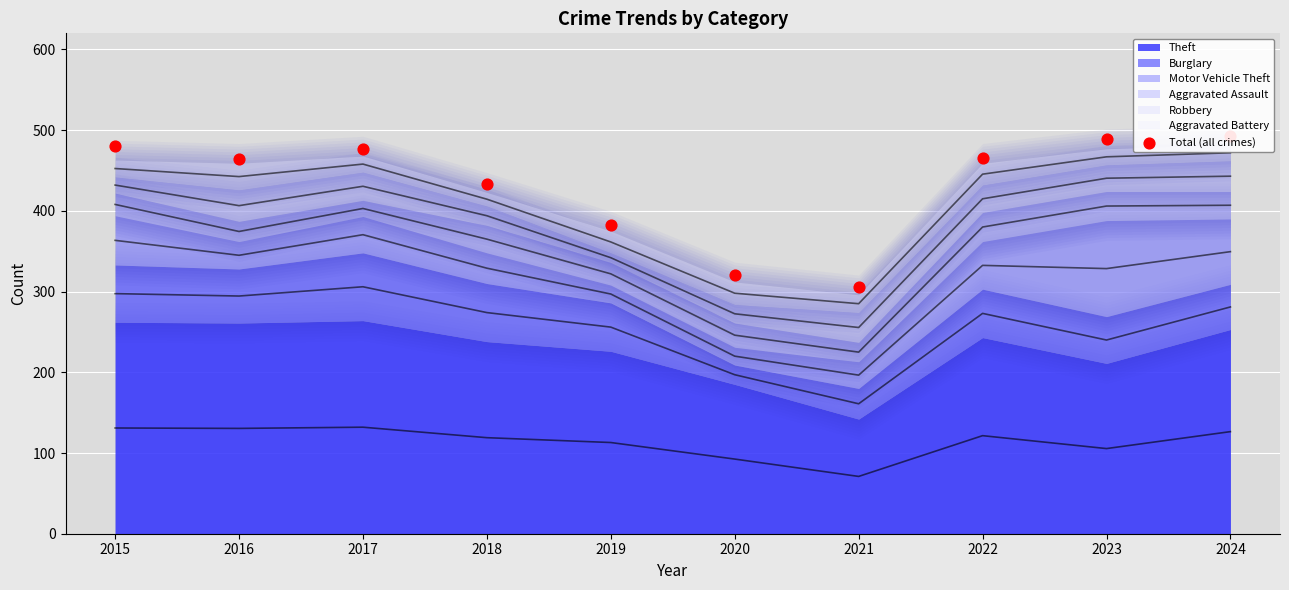

What is the change in value from 2019 to 2022?

+83